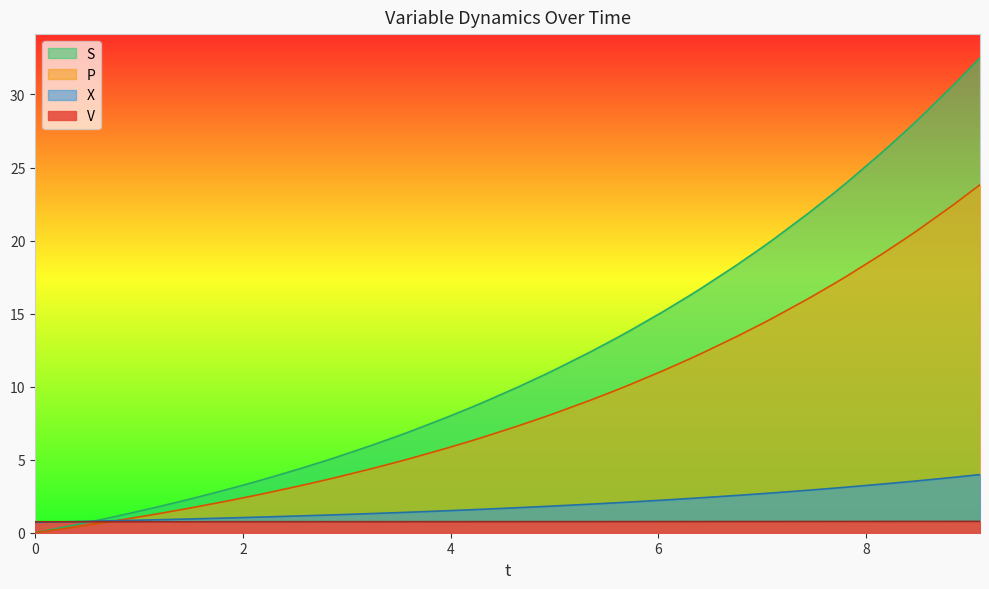

What is the lowest value of the S series?

0.8